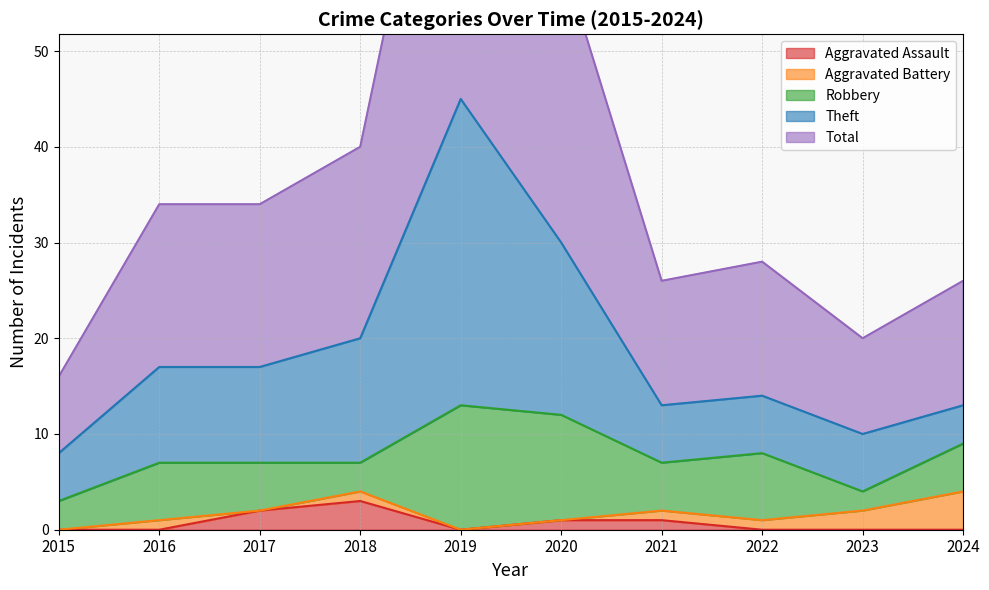

What is the highest value of the Aggravated Assault series?

3